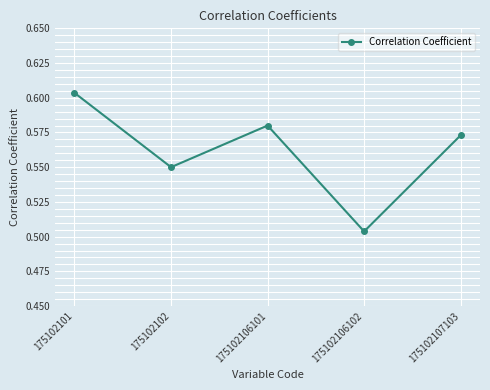

Rank the categories by value from highest to lowest.

175102101, 175102106101, 175102107103, 175102102, 175102106102